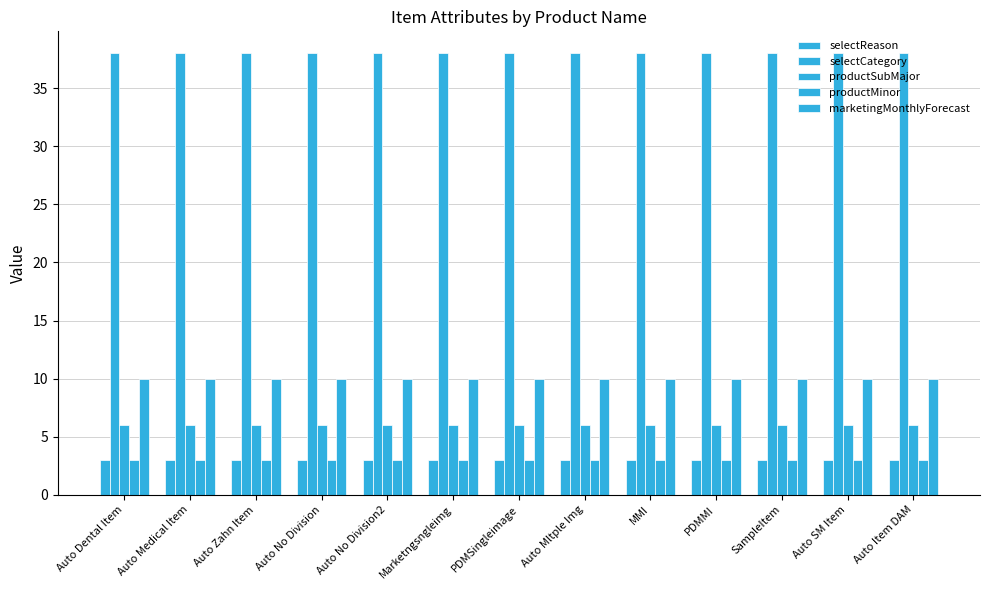

Which series changed the most between Marketngsngleimg and Auto SM Item?

selectReason